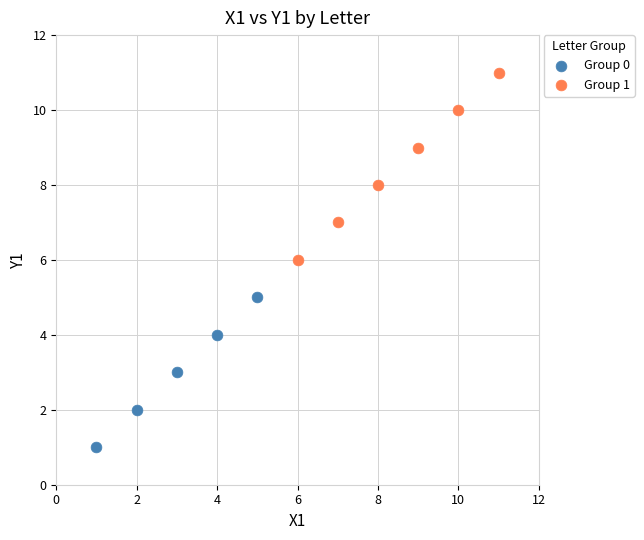

Which series contains the highest Y value?

Group 1